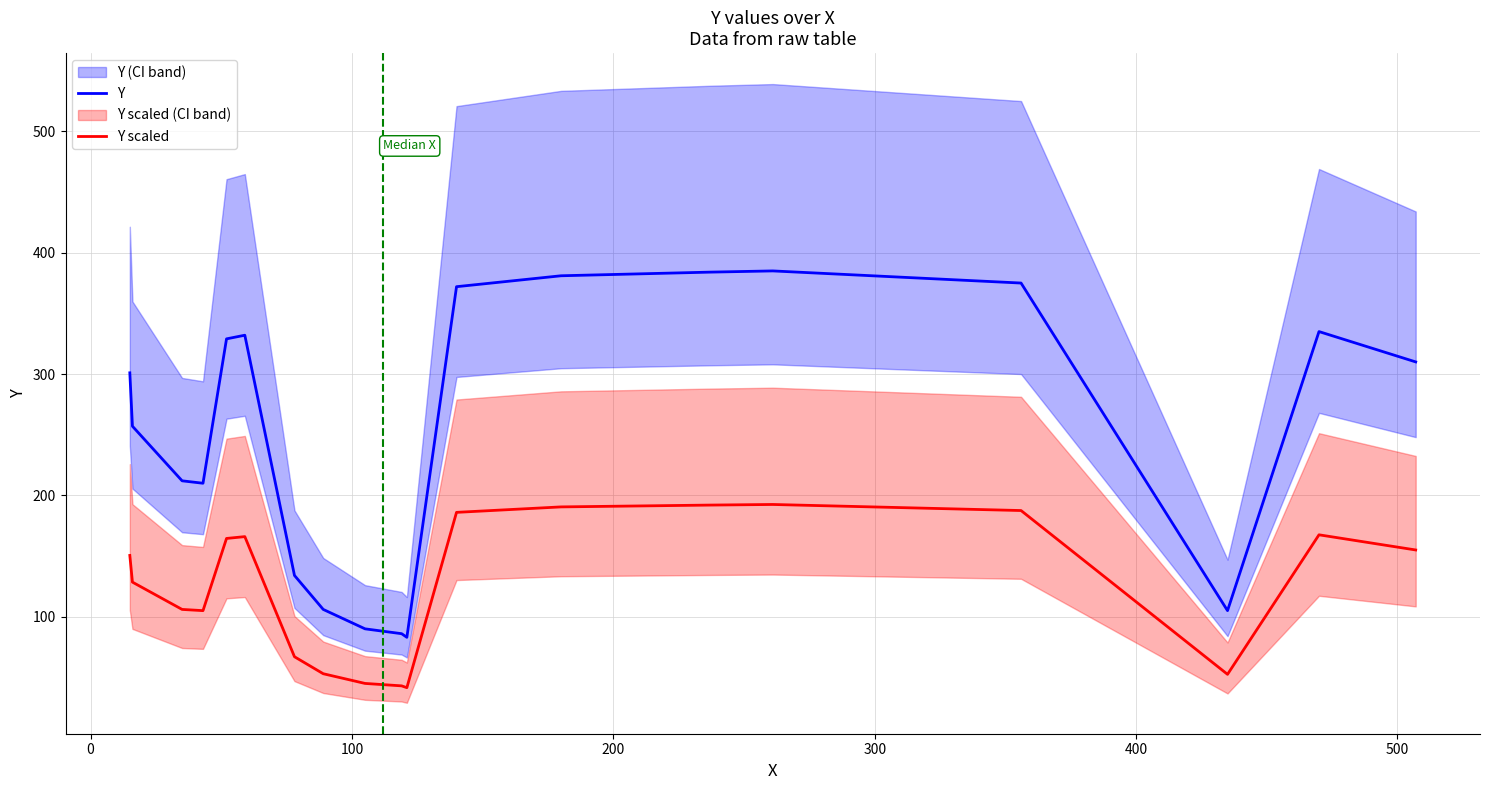

True or false: Y and Y scaled intersect in this chart.

False